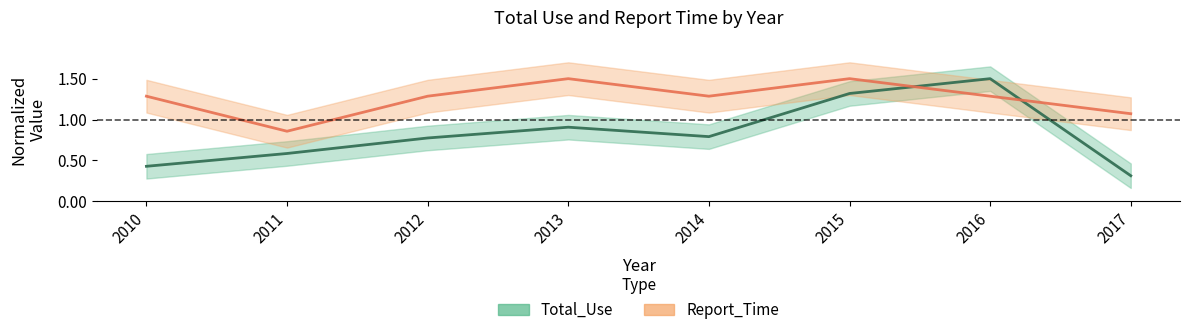

Which series has the largest range (max minus min)?

Total_Use